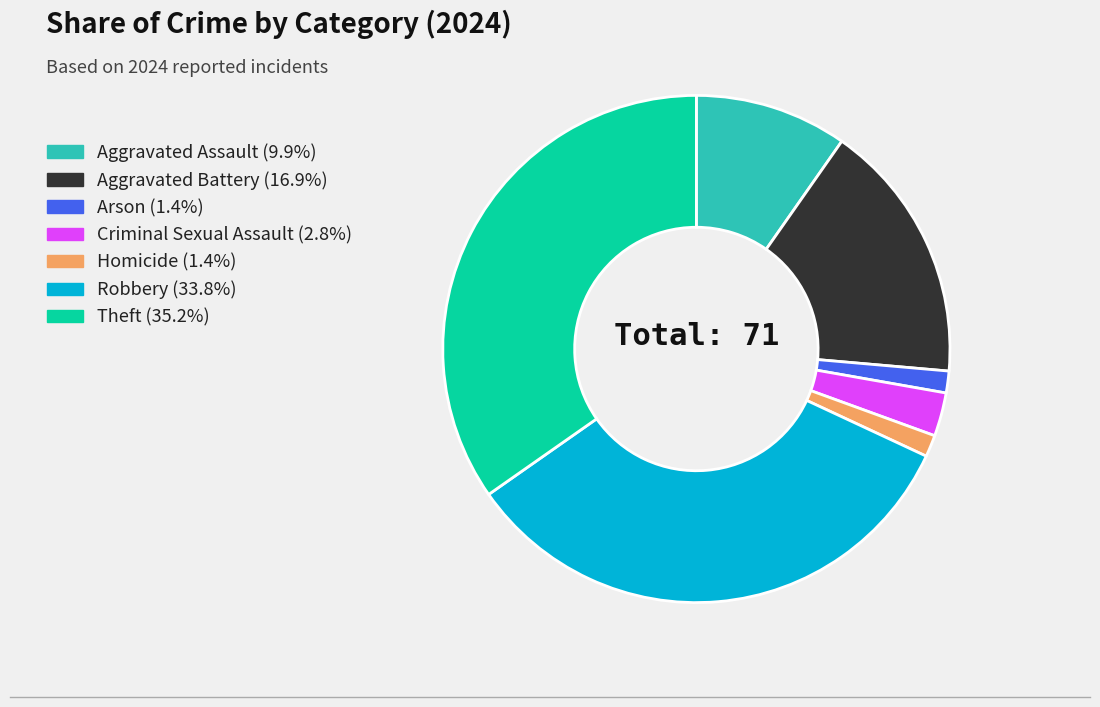

Does Robbery represent more than half of the total?

No